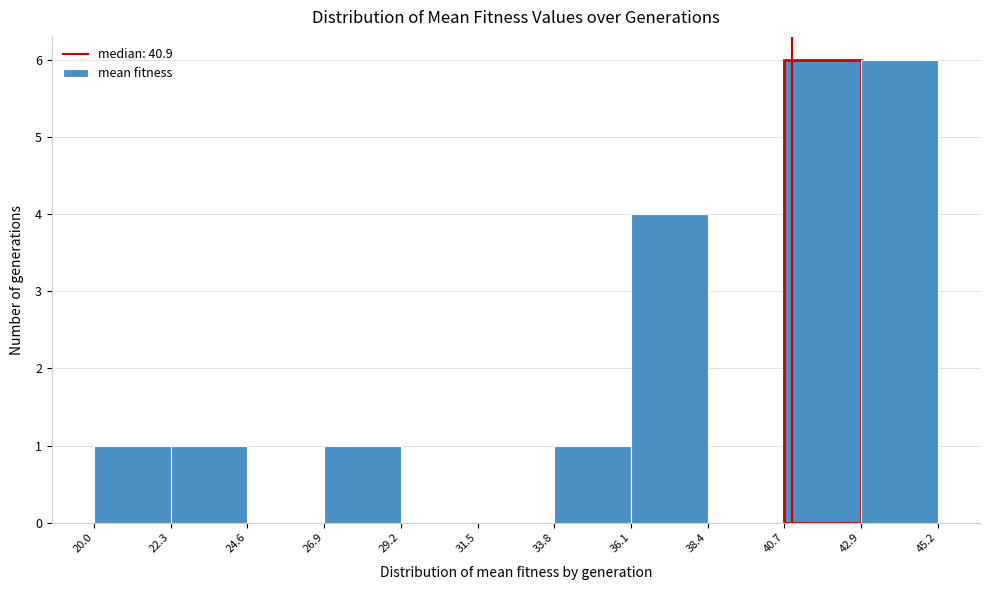

Reading left to right, transcribe this chart: for each bar, give the range it covers on the x-axis and its height. The values are not printed on the chart, so give them approximately, as read against the axis.

20.0 to 22.3: 1
22.3 to 24.6: 1
24.6 to 26.9: 0
26.9 to 29.2: 1
29.2 to 31.5: 0
31.5 to 33.8: 0
33.8 to 36.1: 1
36.1 to 38.4: 4
38.4 to 40.7: 0
40.7 to 42.9: 6
42.9 to 45.2: 6